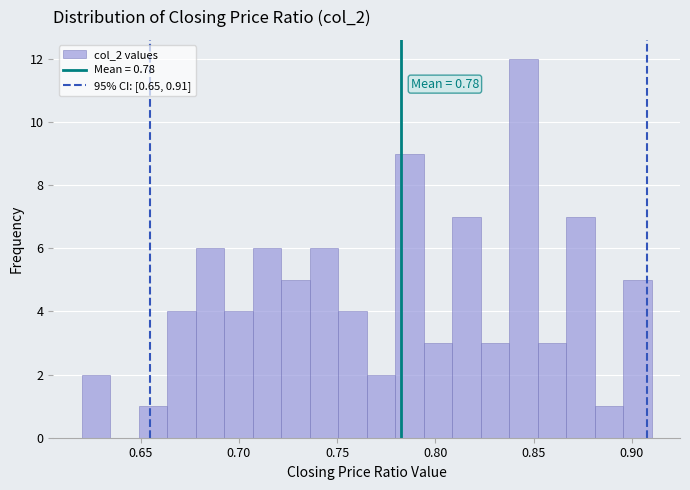

Read against the x-axis, roughly where is the centre of the tallest bar?

0.845